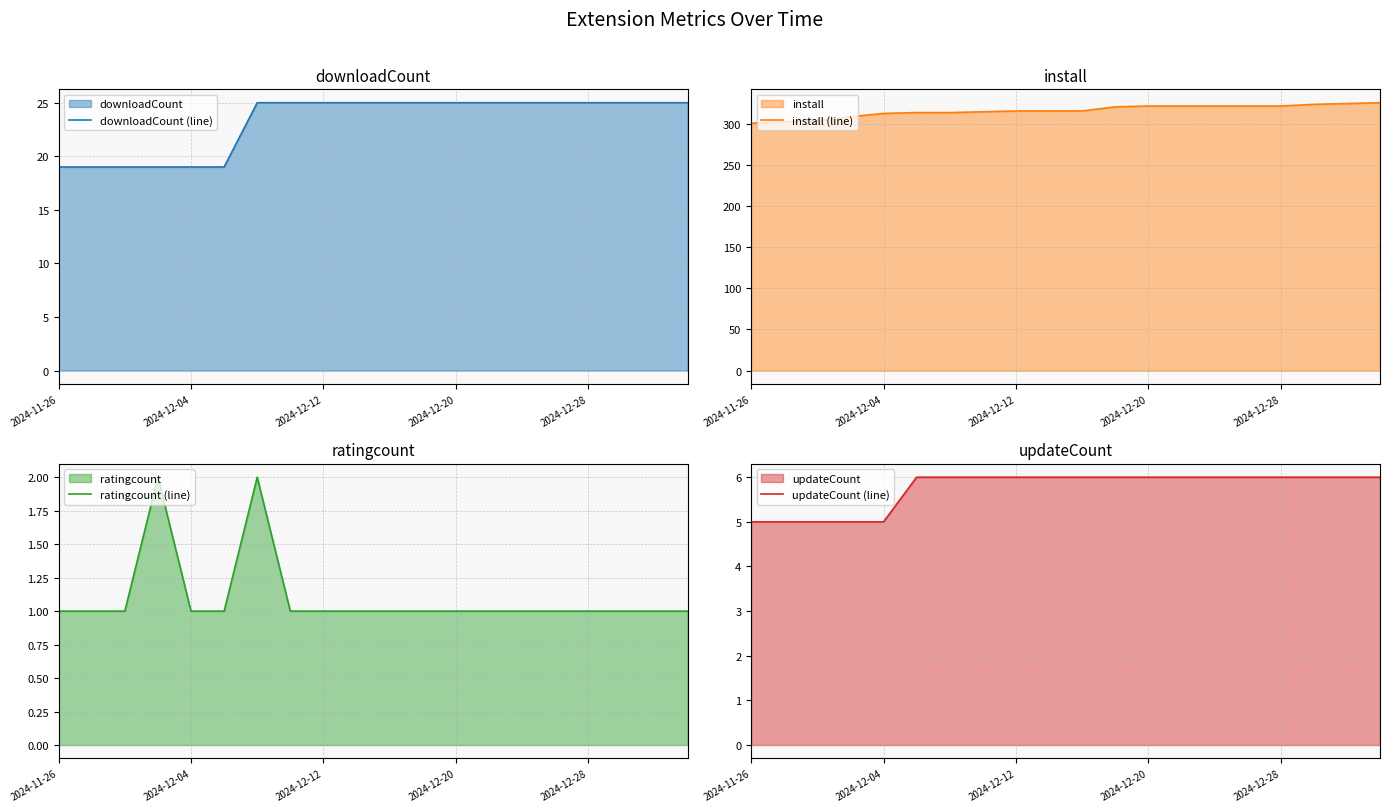

True or false: downloadCount (line) has a value of 25 at 15.

True